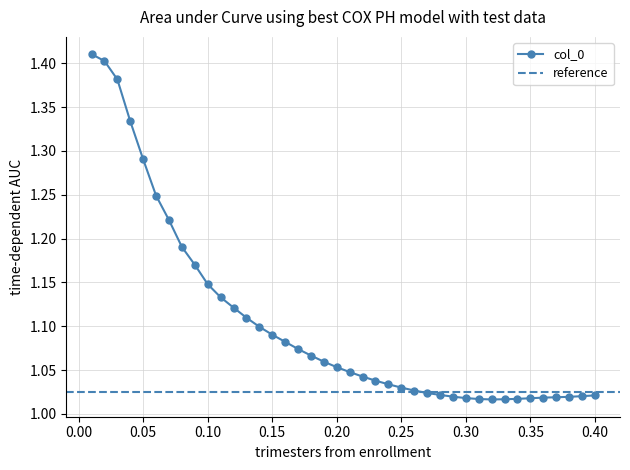

What is the label of the 27th point from the left?

0.27